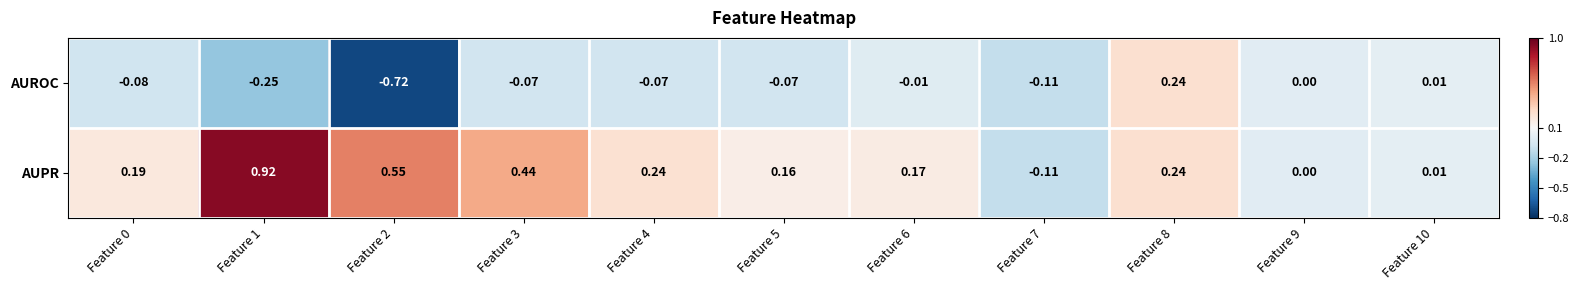

Which series changed the most between Feature 0 and Feature 2?

AUROC